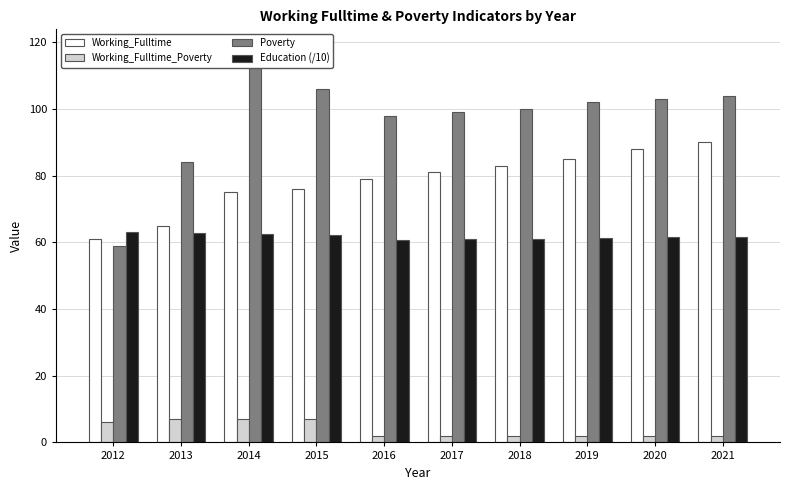

Rank the series by their average value, from highest to lowest.

Poverty, Working_Fulltime, Education (/10), Working_Fulltime_Poverty